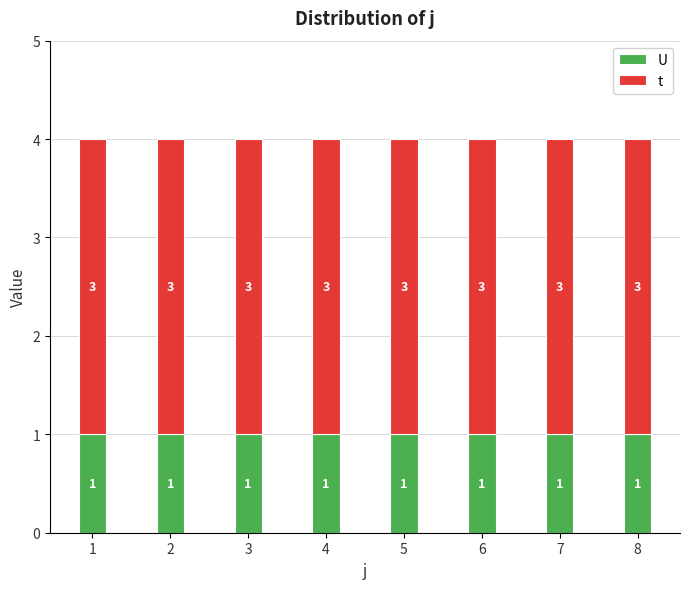

How many bars are there in total?

8